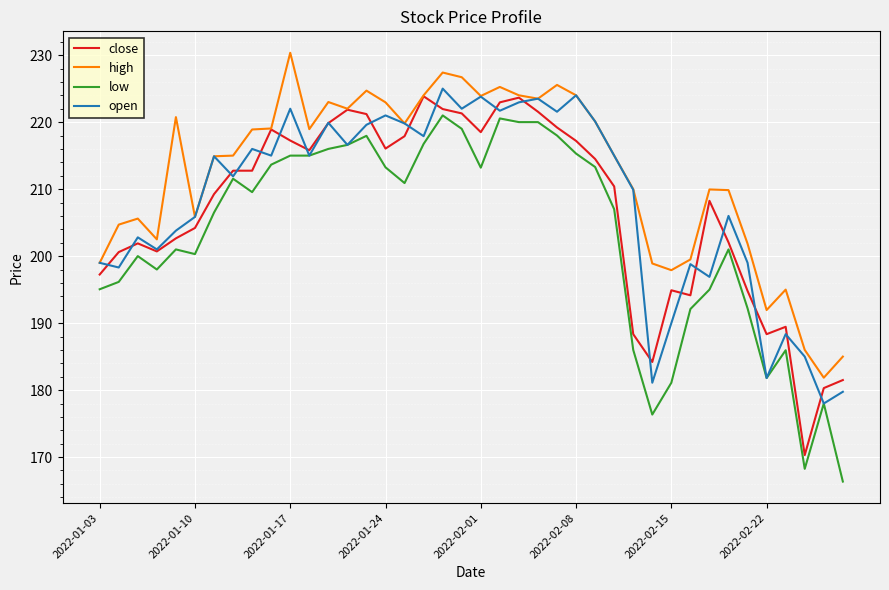

Which series has the largest range (max minus min)?

low